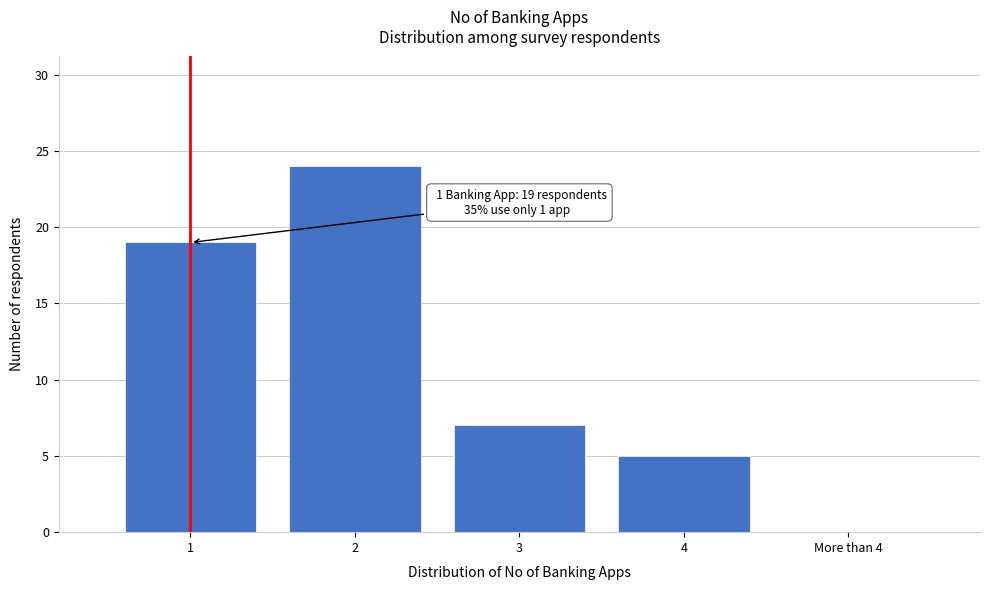

Reading left to right, transcribe all the data shown in this chart.

1=19	2=24	3=7	4=5	More than 4=0